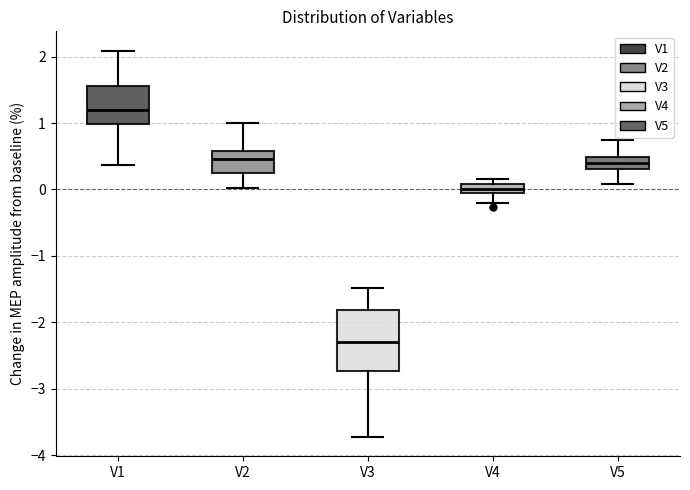

Which box is the tallest, from its lower edge to its upper edge?

V3